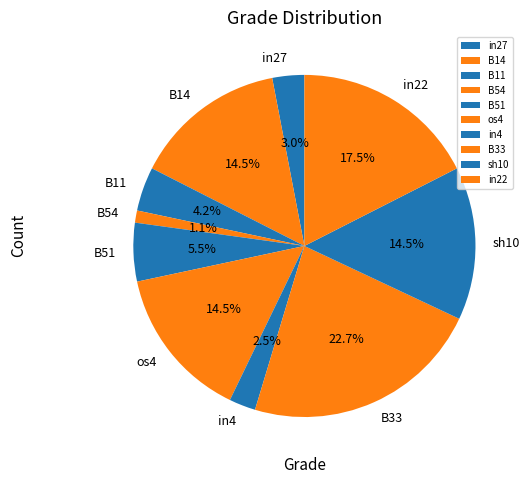

Is in22 the majority of the pie?

No